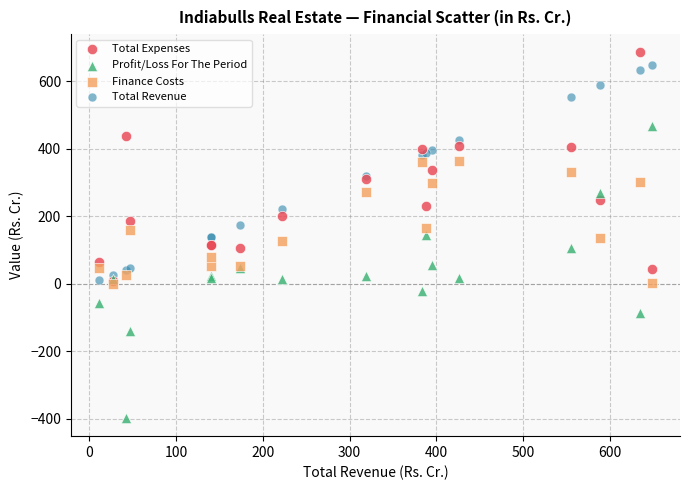

Which series contains the highest Y value?

Total Expenses